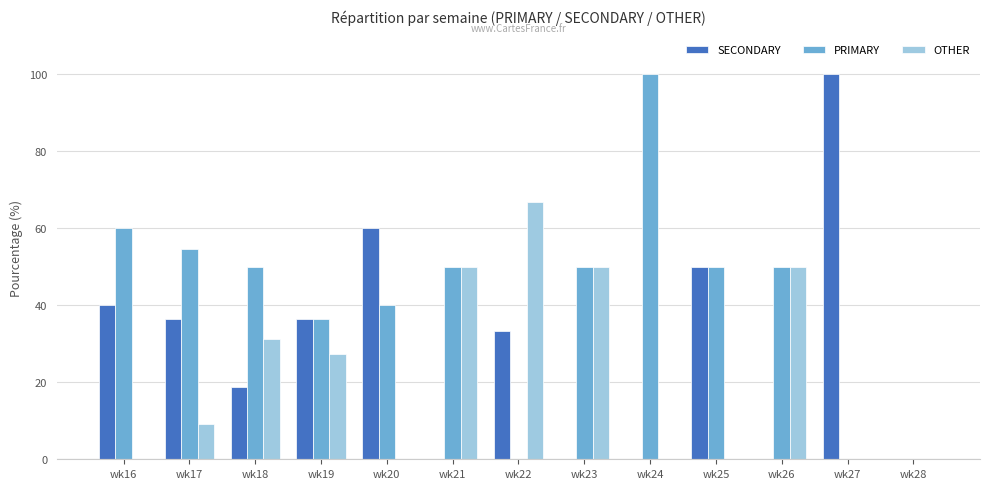

Are the bars horizontal?

No